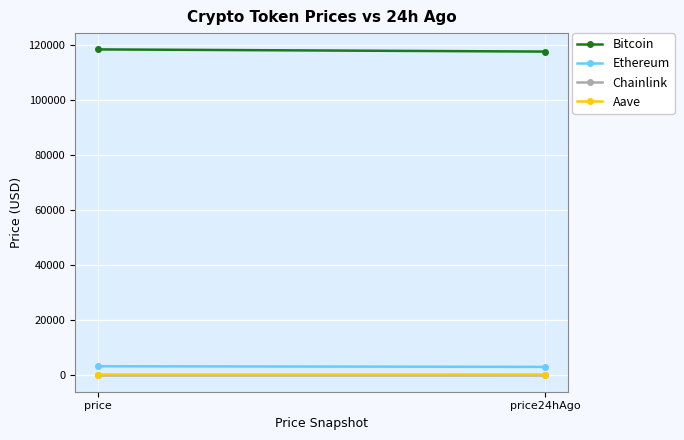

Rank the categories by Aave value from highest to lowest.

price24hAgo, price